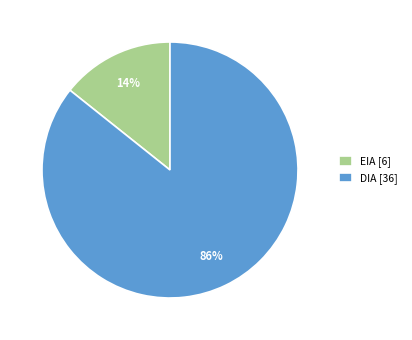

To the nearest percent, what is the combined percentage of DIA and EIA?

100%